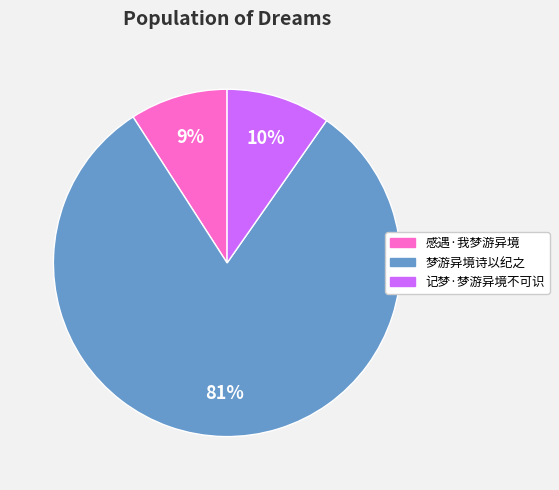

To the nearest percent, what is the combined percentage of 感遇·我梦游异境 and 记梦·梦游异境不可识?

19%